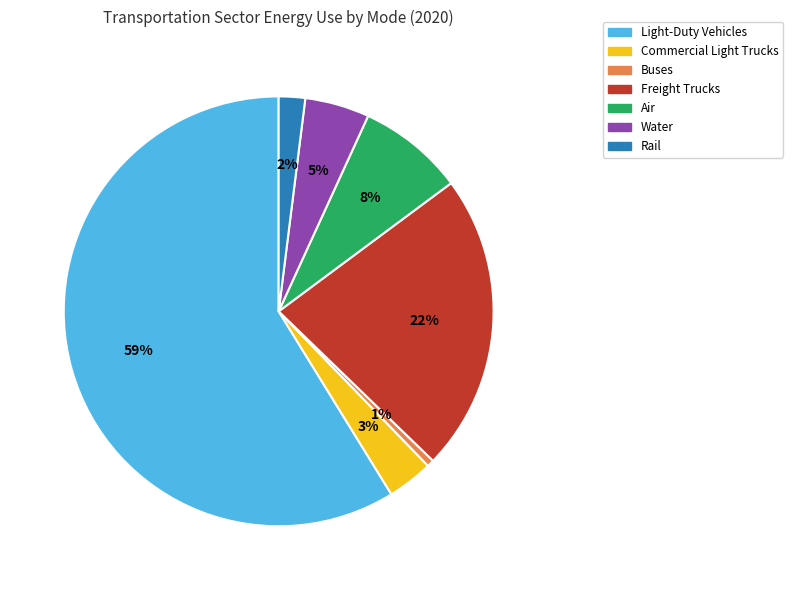

Between Rail and Water, which is larger?

Water